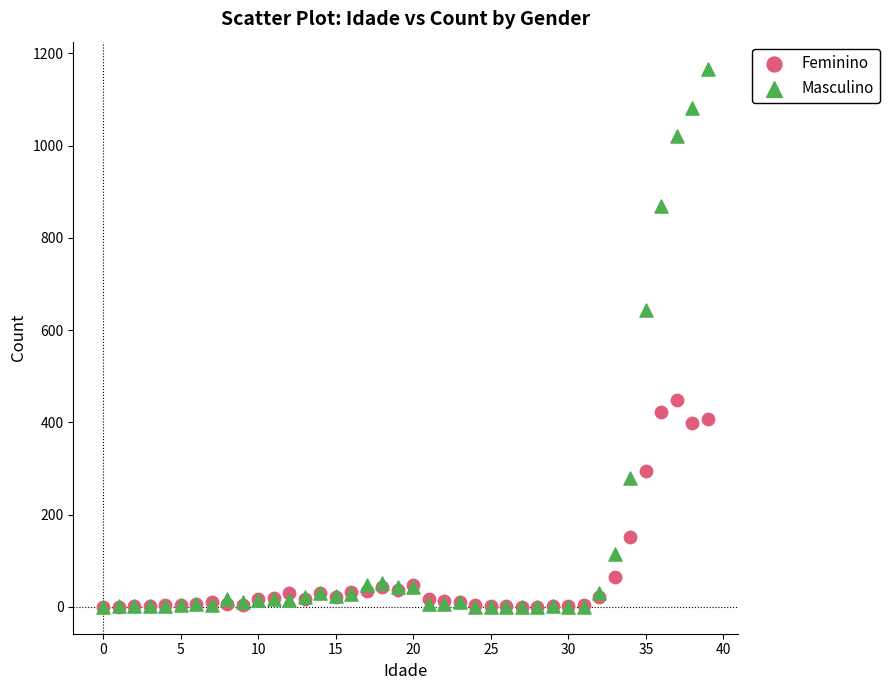

In the Masculino series, what Y value is closest to 583?

643